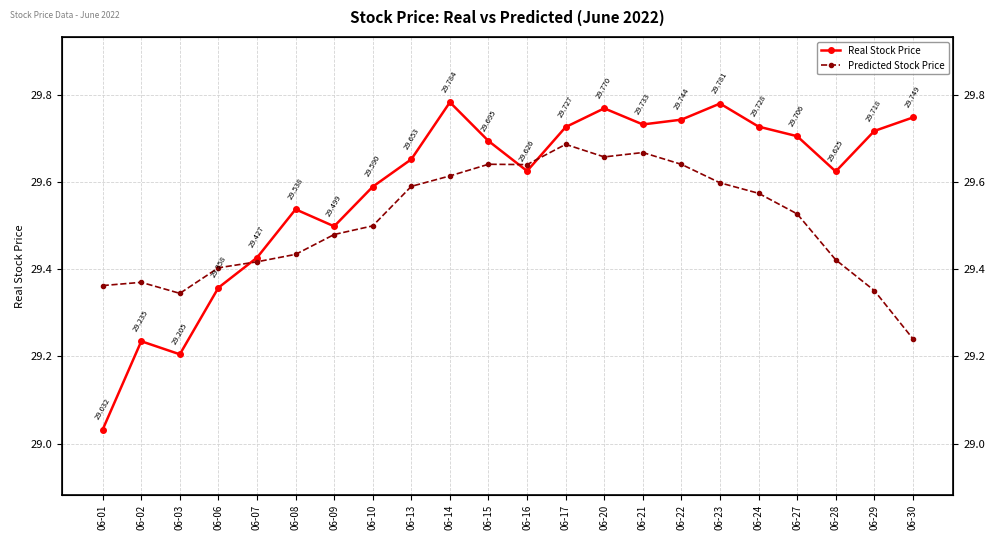

Between 06-07 and 06-21, which is larger?

06-21